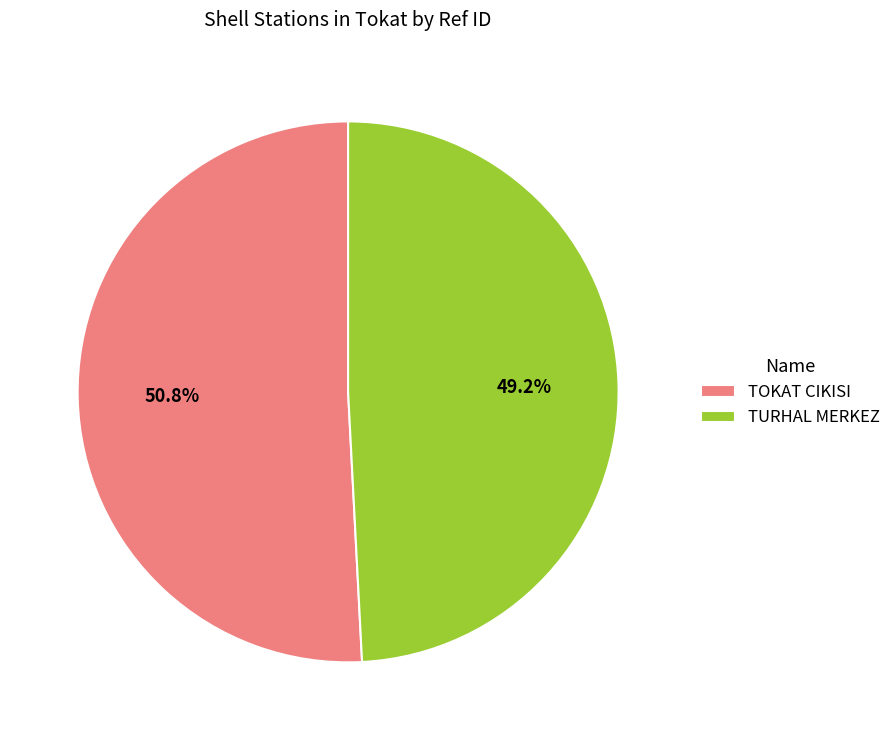

How many slices are in this pie chart?

2